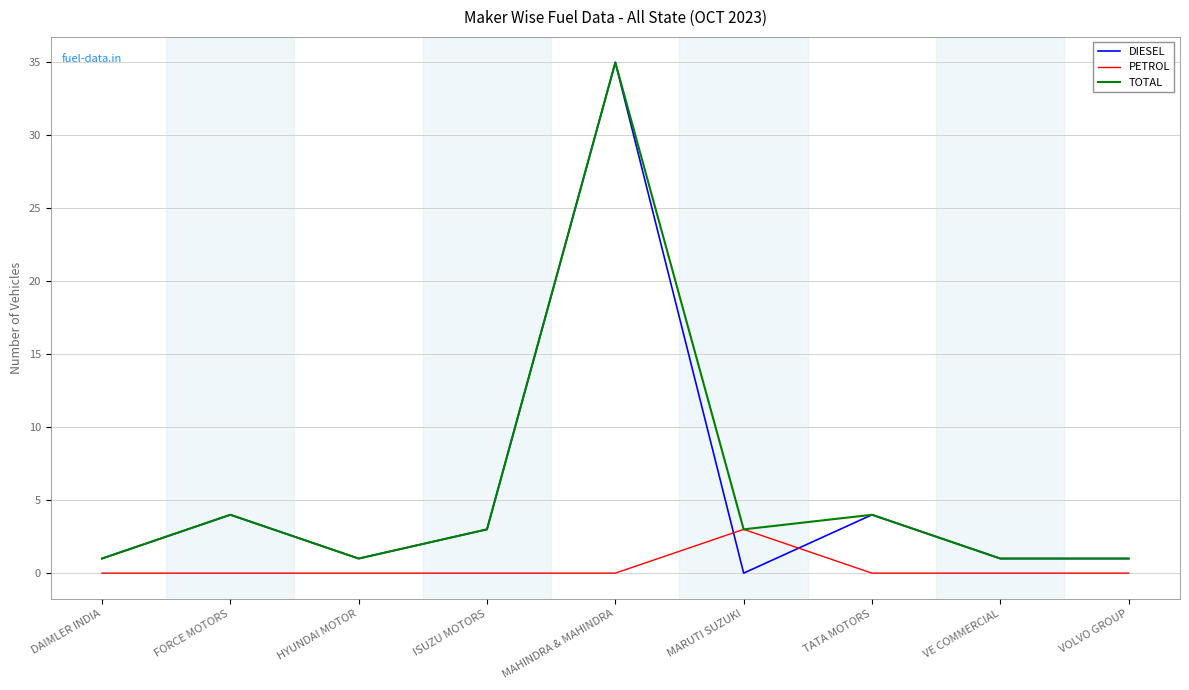

What is the difference between the maximum and second lowest values in the DIESEL series?

34